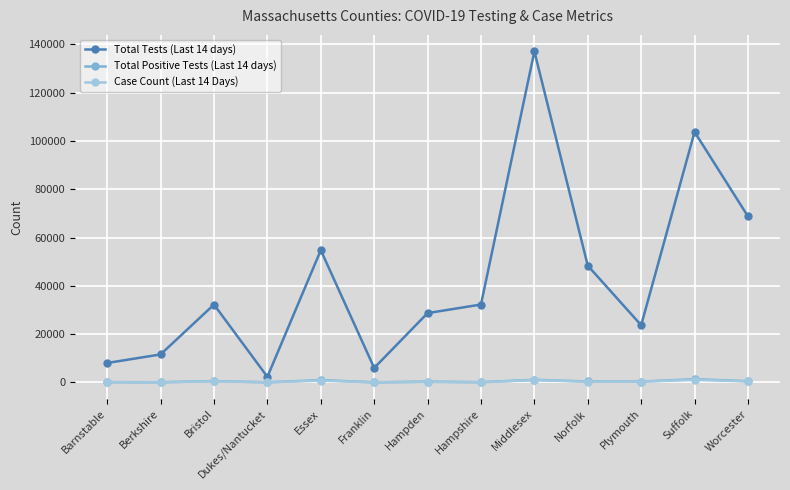

True or false: Total Positive Tests (Last 14 days) and Case Count (Last 14 Days) cross at least once.

False